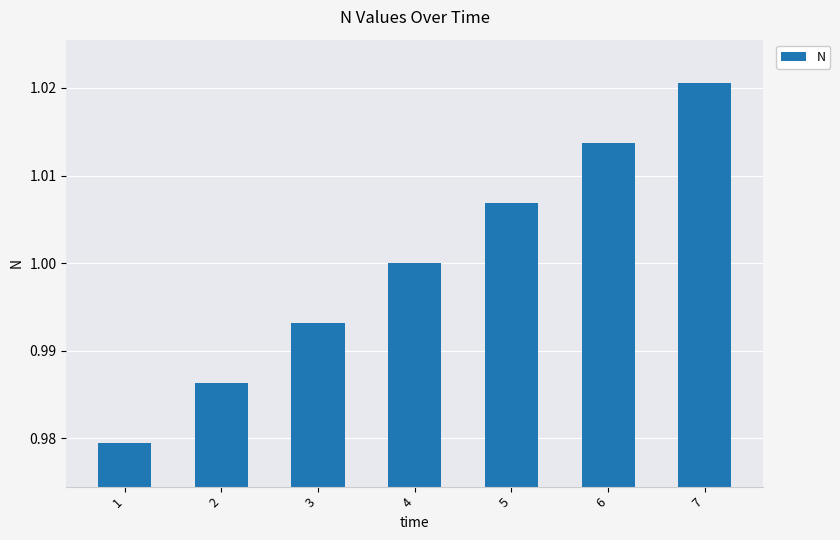

Which category has the highest value across all series?

7